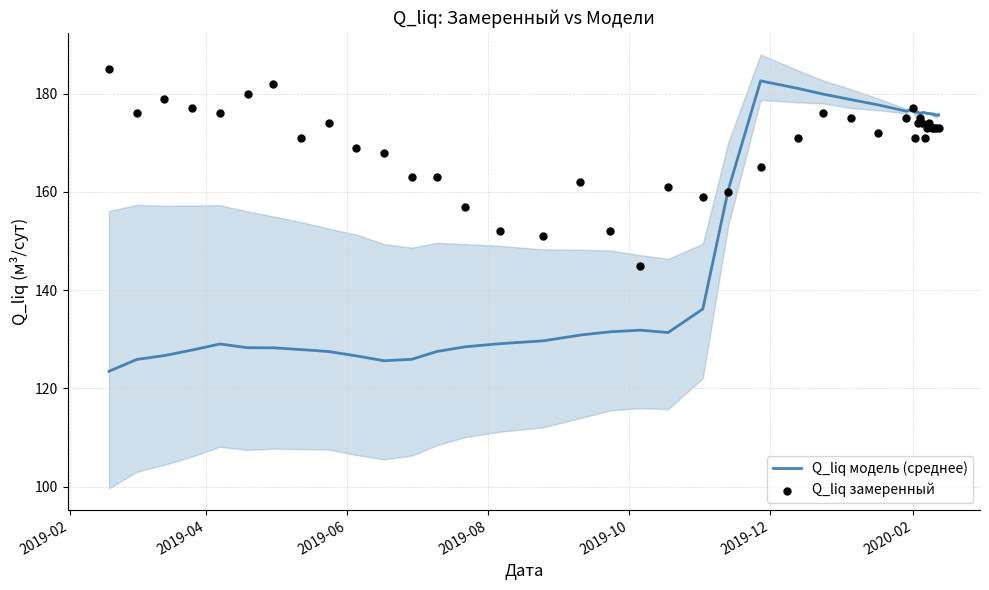

What is the highest value of the Q_liq модель (среднее) series?

182.6